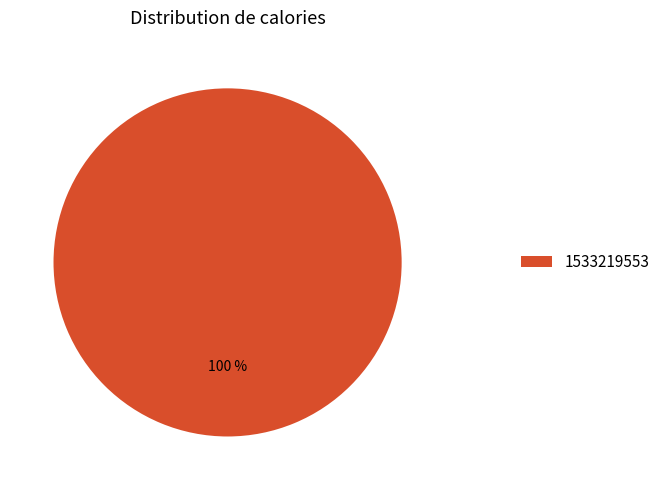

To the nearest percent, what portion does 1533219553 represent?

100%